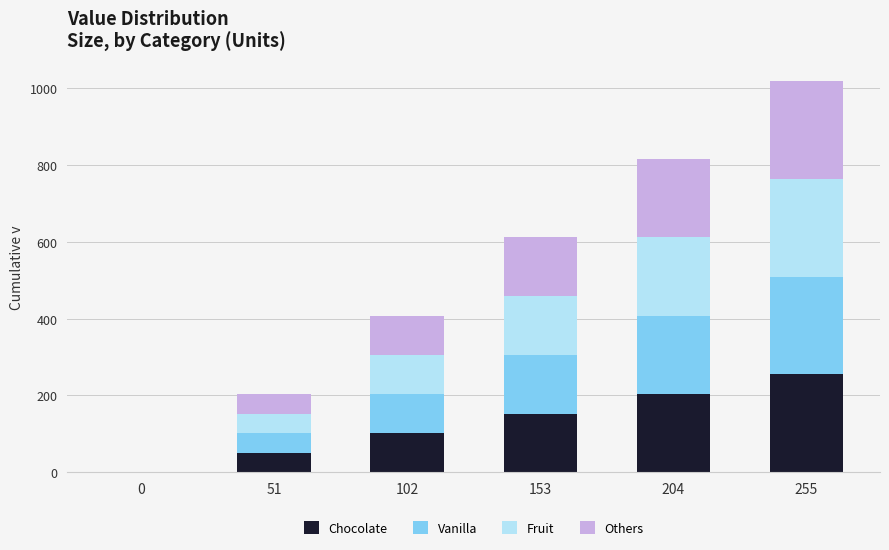

Are the bars horizontal?

No